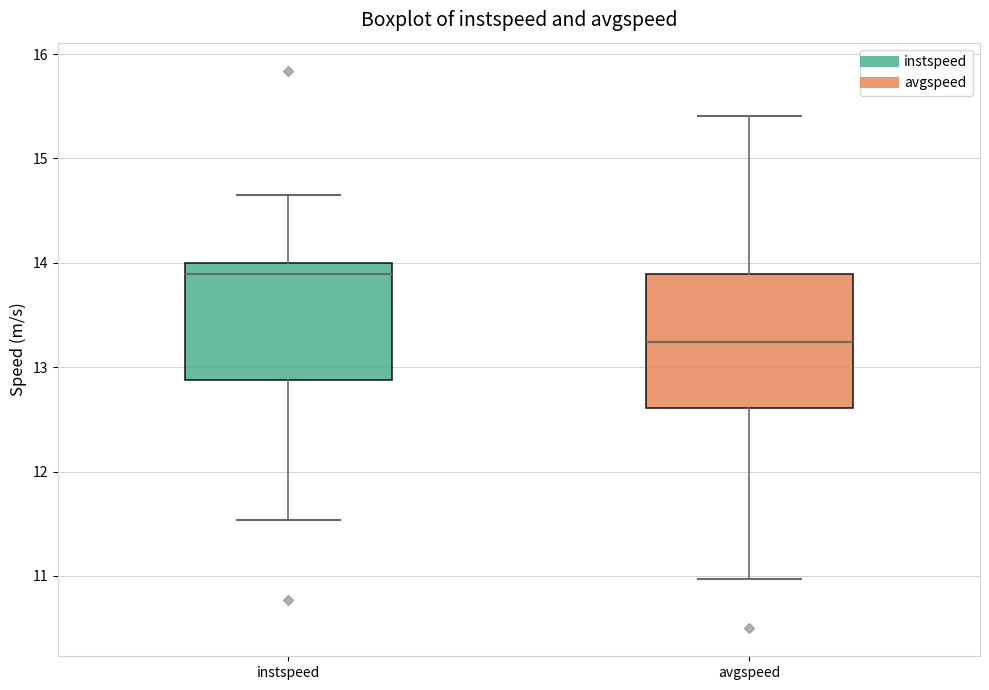

Reading left to right, read every box against the y-axis: the position of its median line, the range the box covers, and the ends of its whiskers. The values are not printed on the chart, so give them approximately, as read against the axis.

instspeed: median 13.9, box 12.9 to 14.0, whiskers 11.5 to 14.6
avgspeed: median 13.2, box 12.6 to 13.9, whiskers 11.0 to 15.4